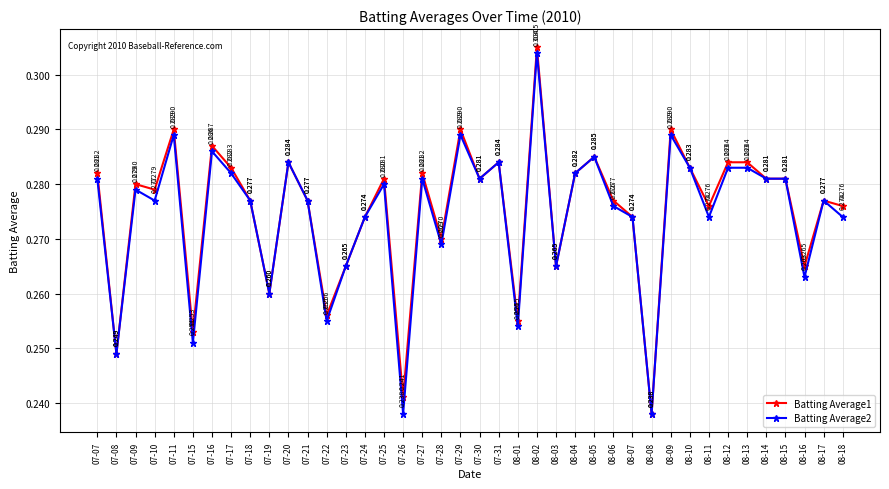

How many lines are shown in the chart?

2